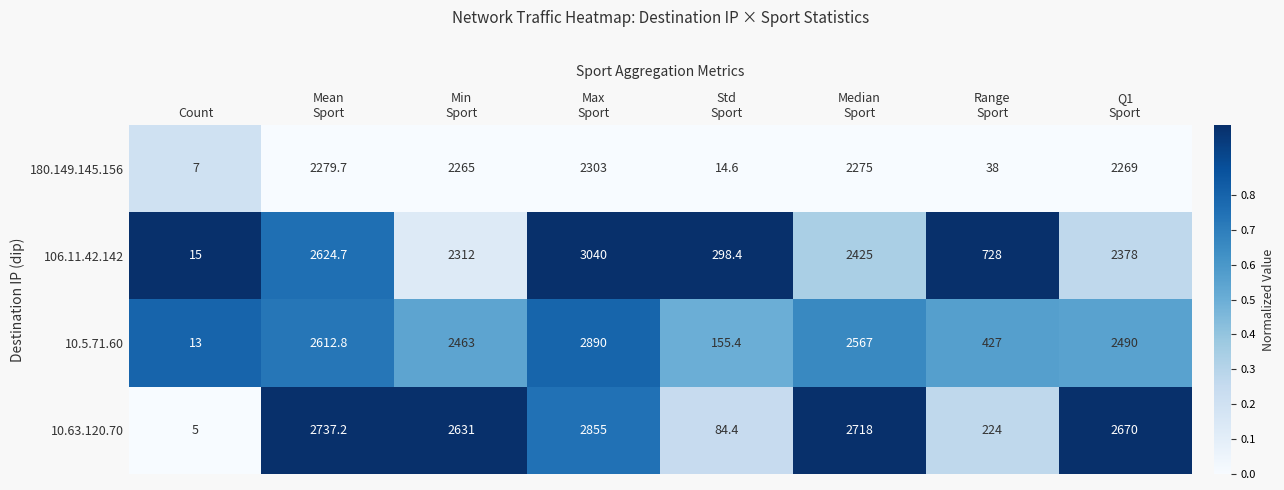

List the series in order of their peak value, lowest first.

180.149.145.156, 10.63.120.70, 10.5.71.60, 106.11.42.142